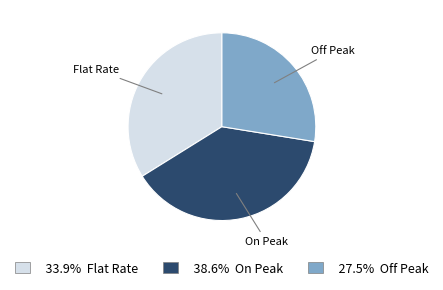

What is the ratio of the value at Flat Rate to the value at Off Peak?

1.2